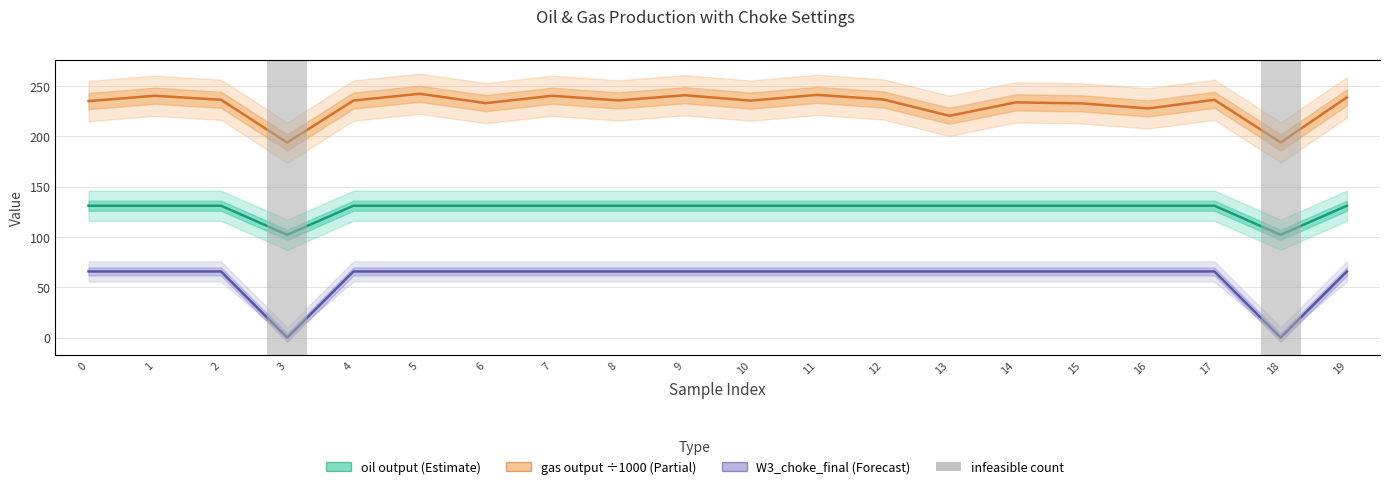

At which label is gas output (÷1000) closest to 217?

13